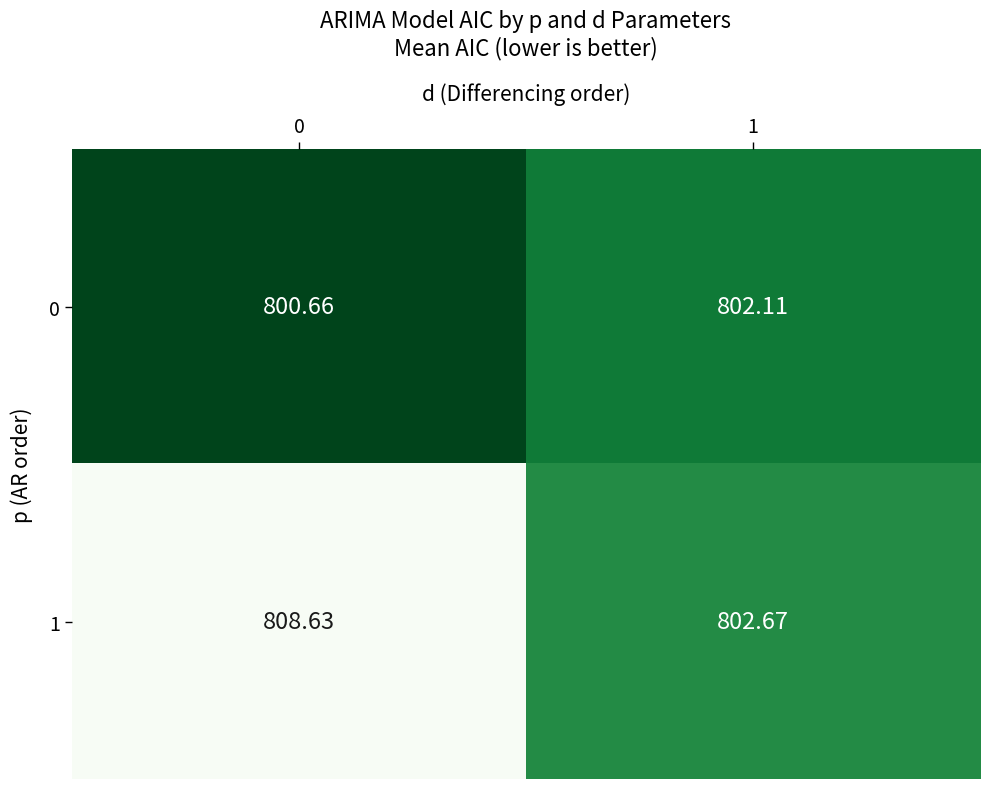

Is the value of 0 at 0 greater than the value of 1 at 1?

No